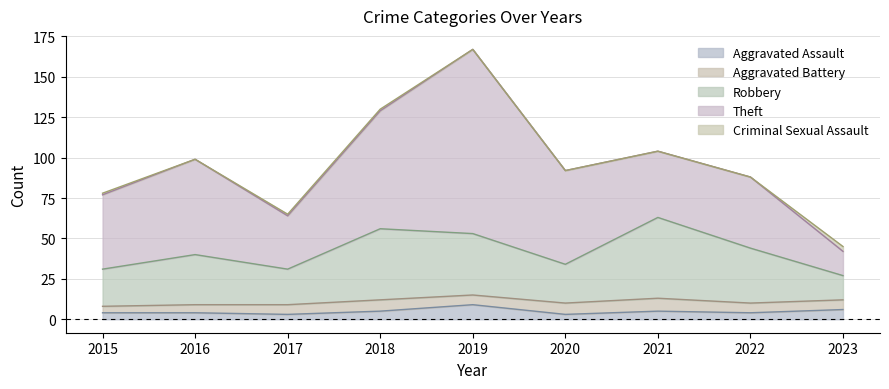

True or false: Theft and Criminal Sexual Assault intersect in this chart.

False